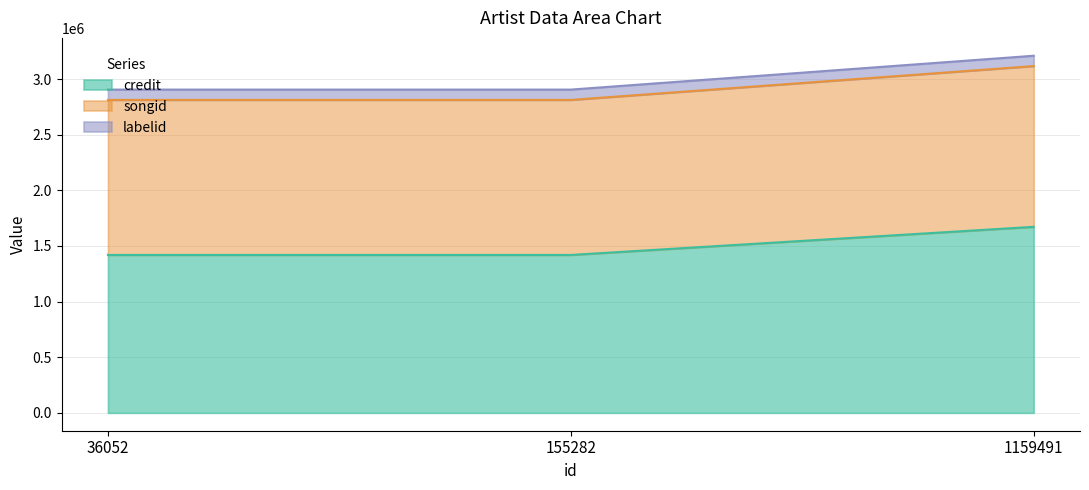

The credit series shows 872877 at 155282. True or false?

False